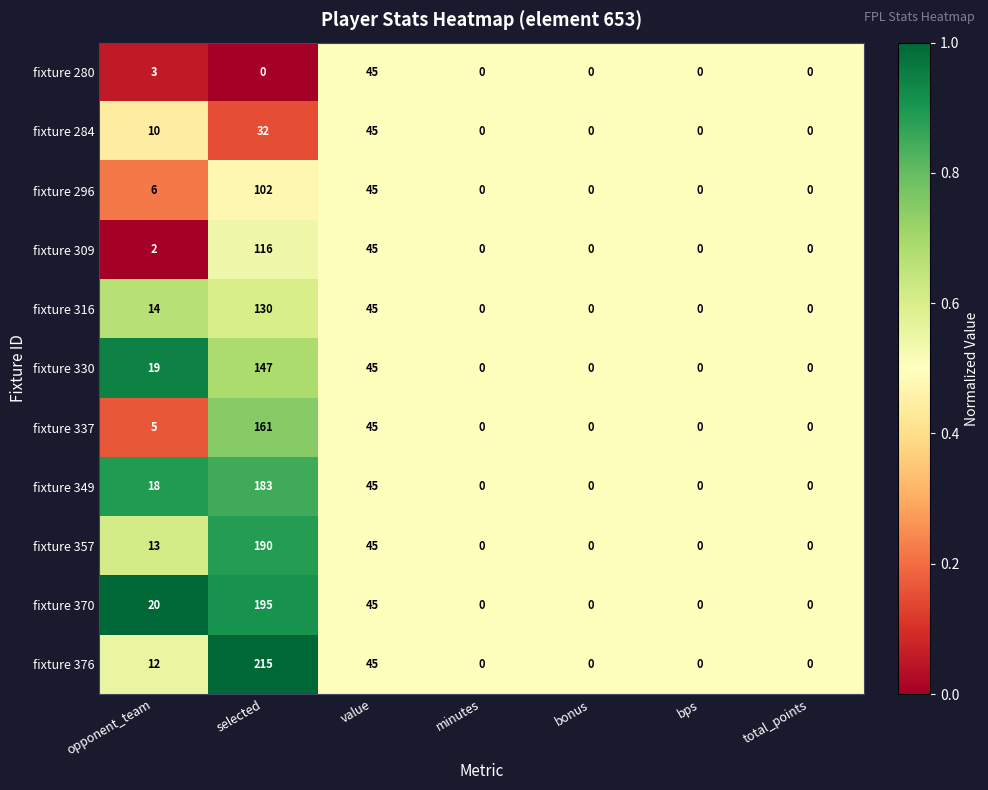

What is the sum of the fixture 309 values at bps and selected?

116